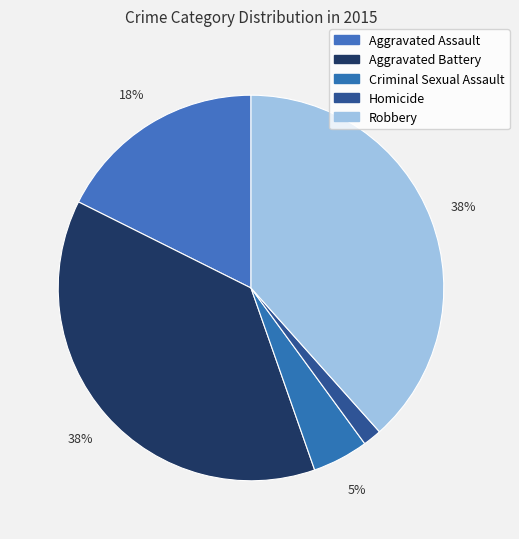

To the nearest percent, what portion does Aggravated Battery represent?

38%